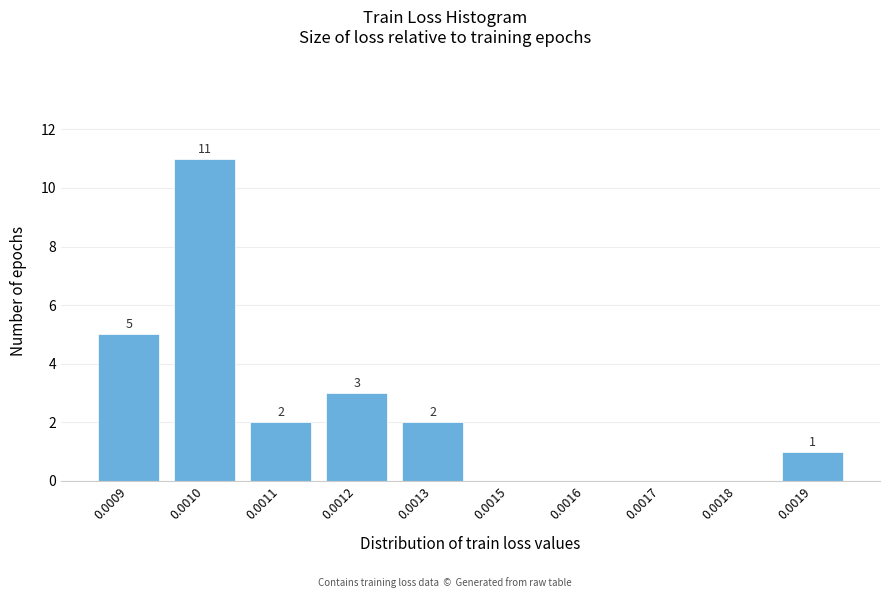

Reading left to right, list all the values displayed in this chart.

0.0009=5	0.0010=11	0.0011=2	0.0012=3	0.0013=2	0.0015=0	0.0016=0	0.0017=0	0.0018=0	0.0019=1